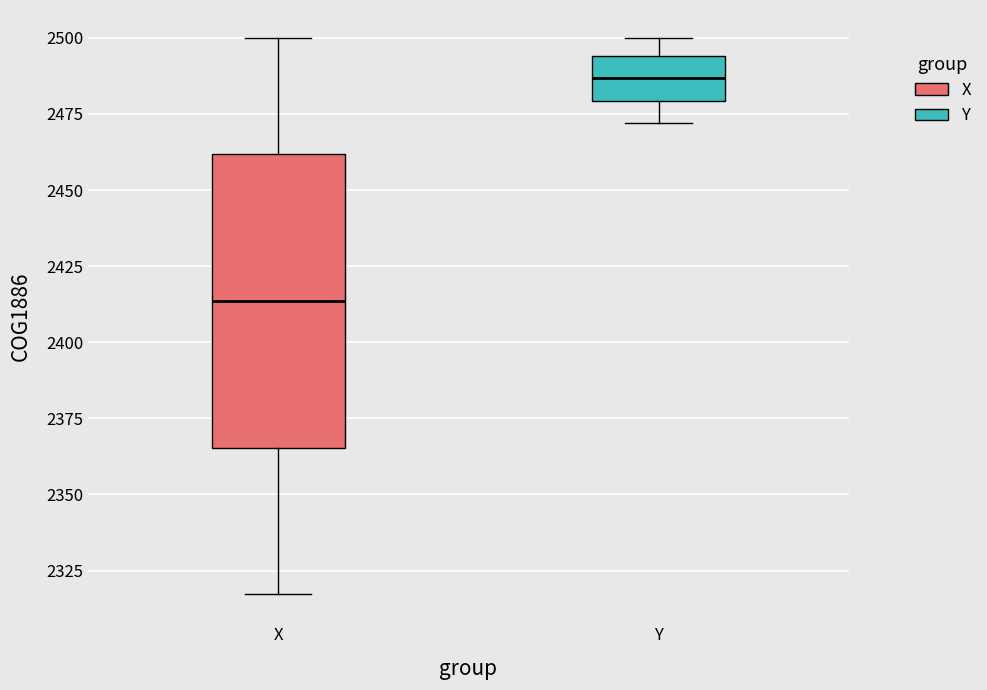

Where is the lower edge of the box for Y on the y-axis? The values are not printed on the chart, so give them approximately, as read against the axis.

2480